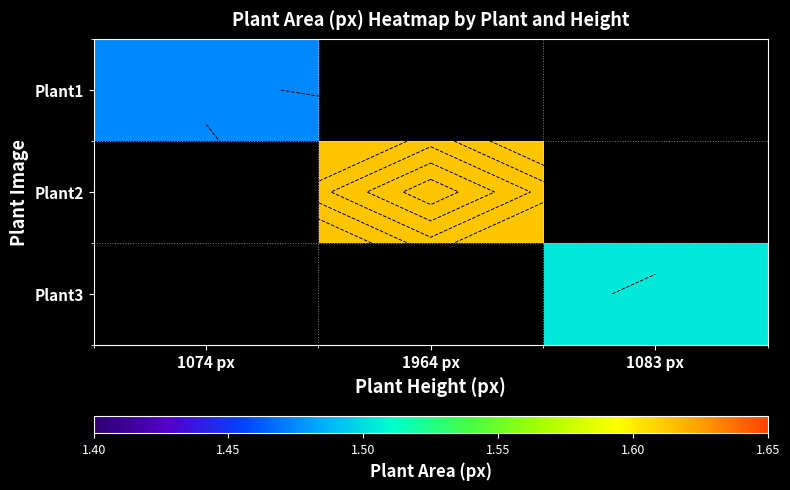

Count the number of categories in the chart.

3